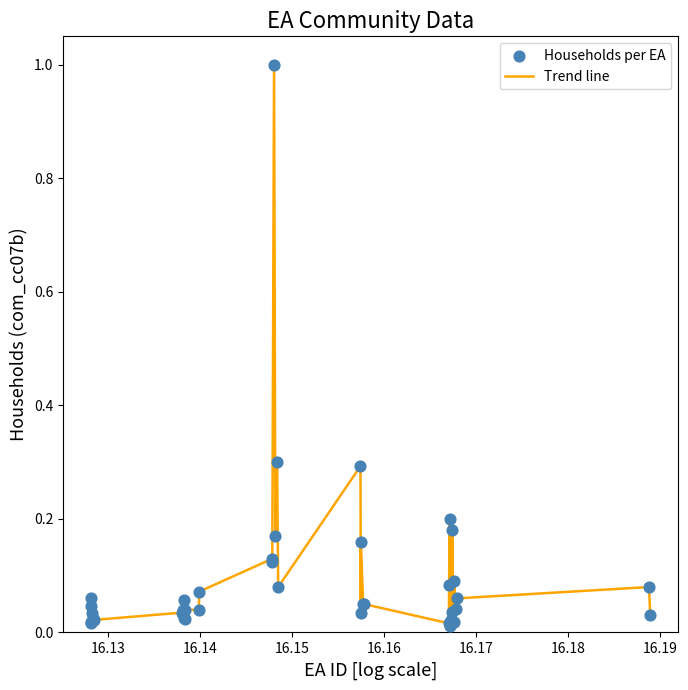

What is the difference between the maximum and minimum values?

1.0